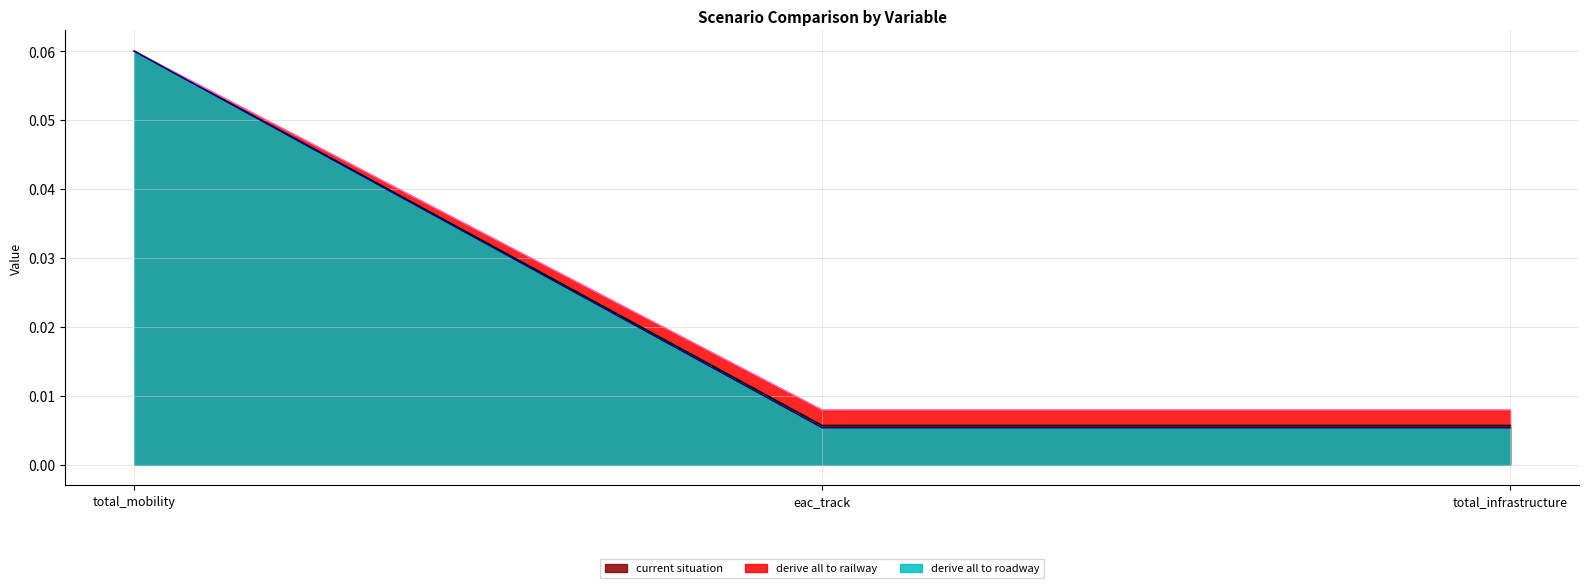

Rank the series at total_infrastructure from highest to lowest value.

derive all to railway, current situation, derive all to roadway